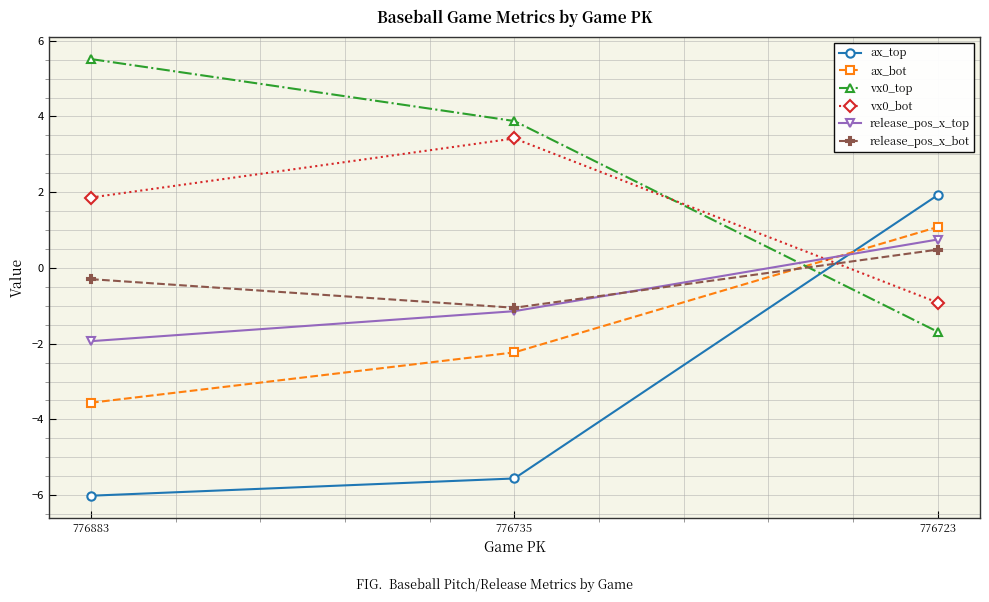

List the series in order of their peak value, highest first.

vx0_top, vx0_bot, ax_top, ax_bot, release_pos_x_top, release_pos_x_bot